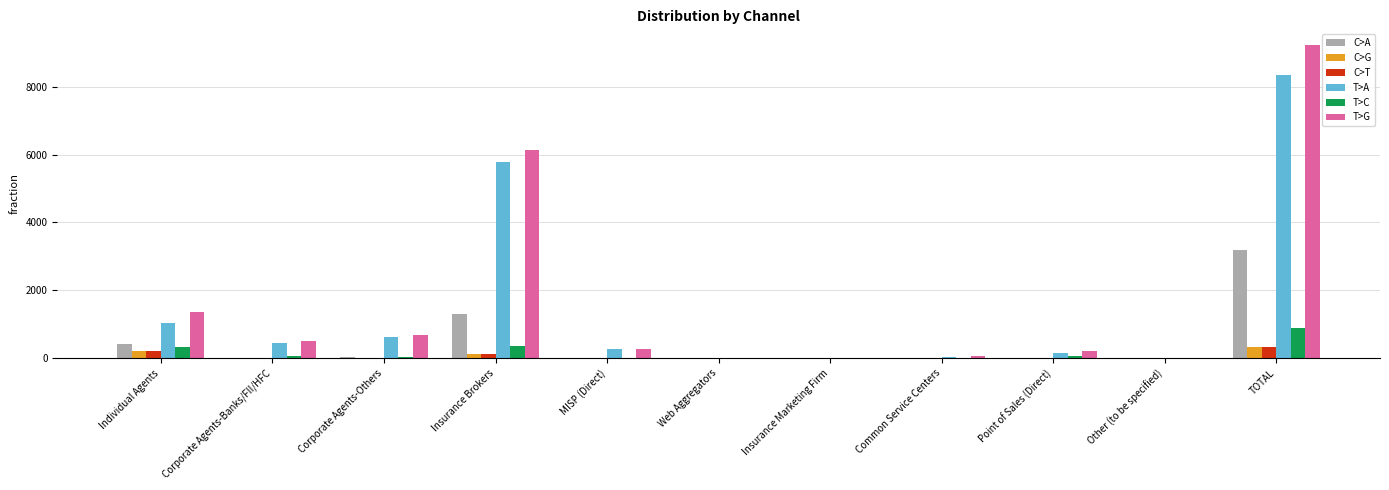

The value of T>C at Other (to be specified) is 0. True or false?

True